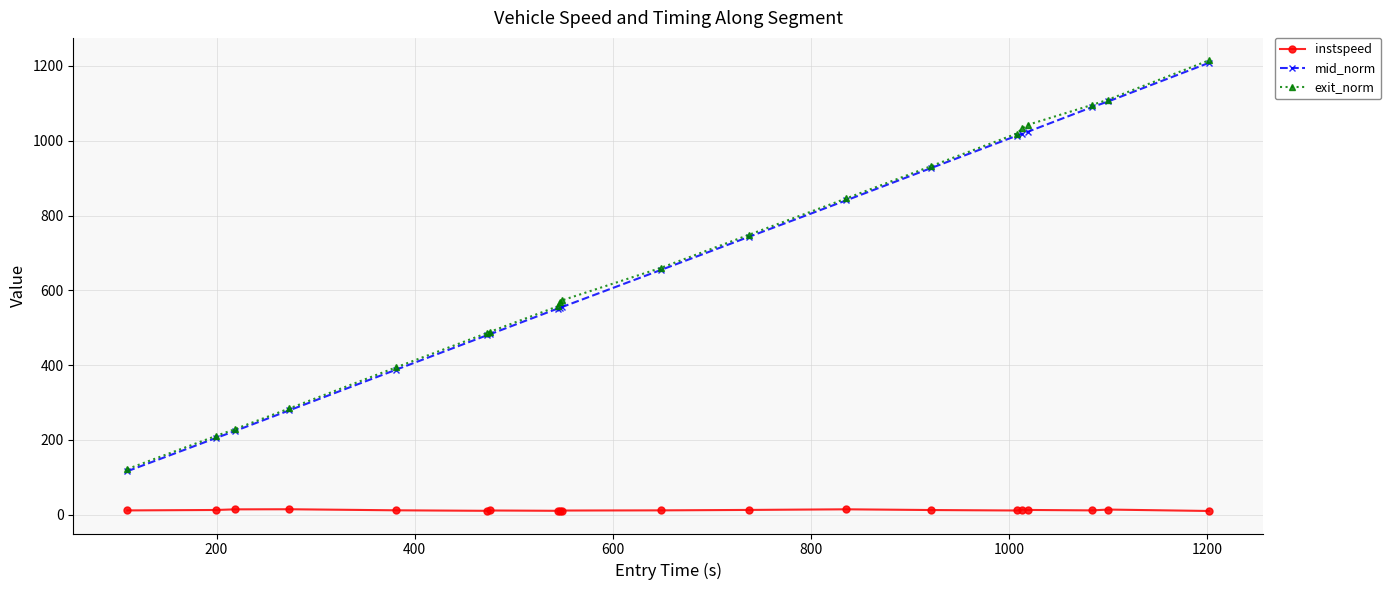

At how many categories does at least one series exceed 459?

15